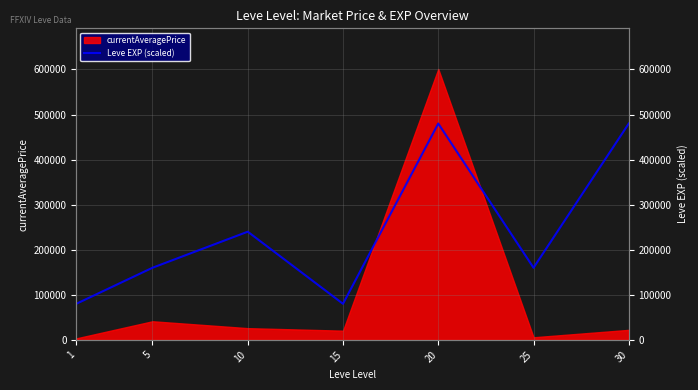

Does the chart have visible grid lines?

Yes